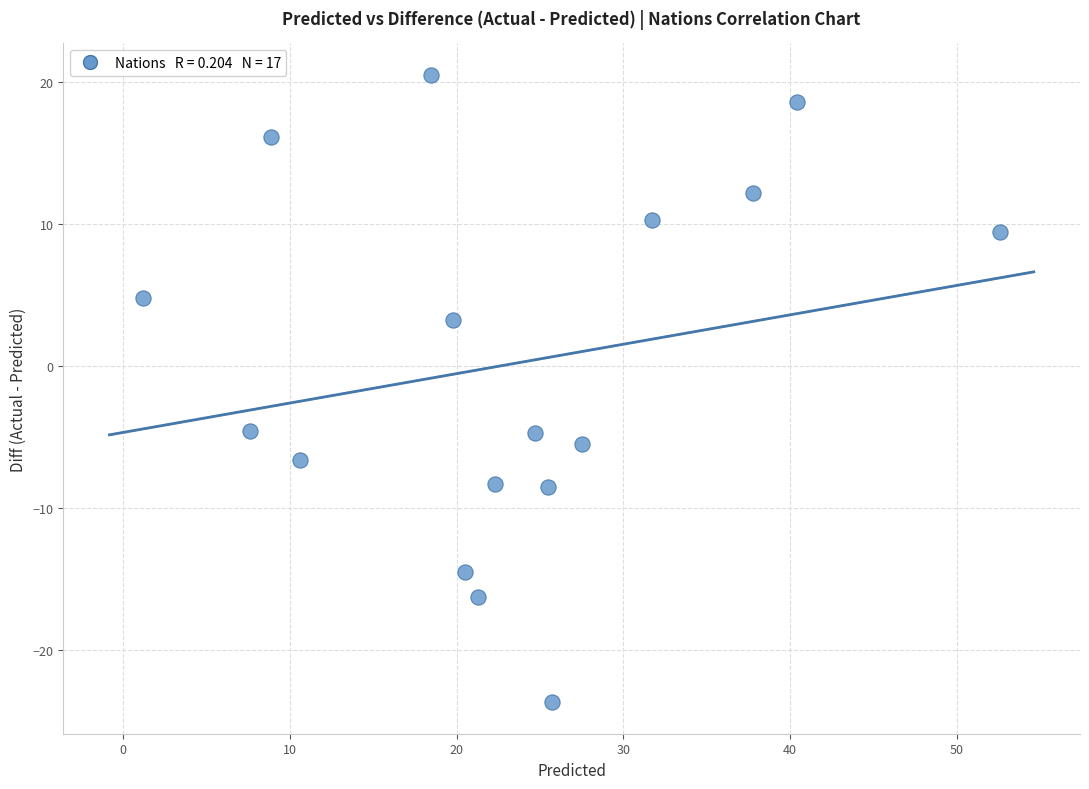

What is the range of Y values (max minus min)?

44.2